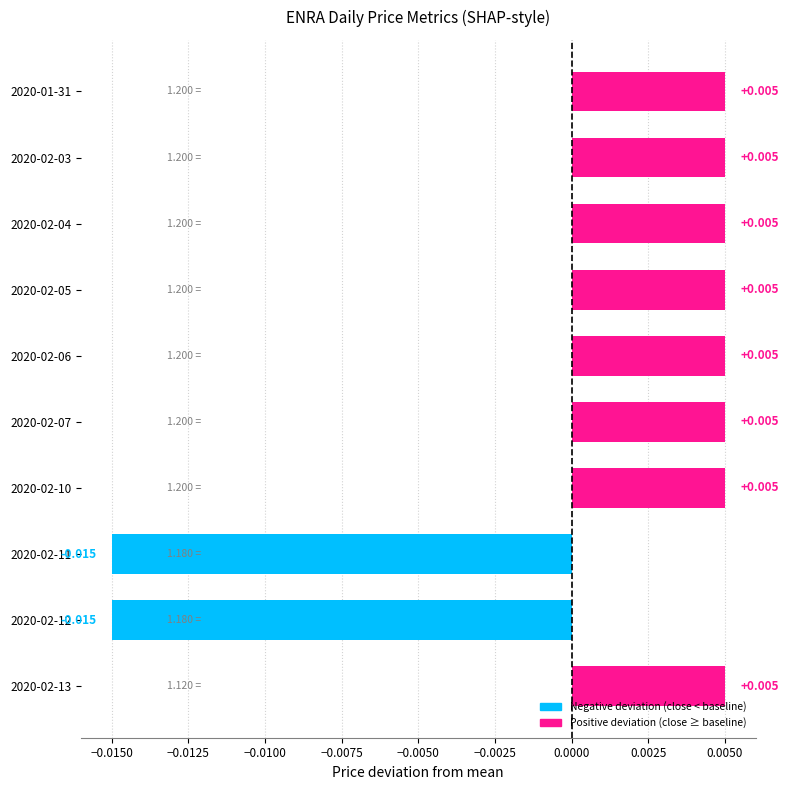

How many bars are there in total?

10